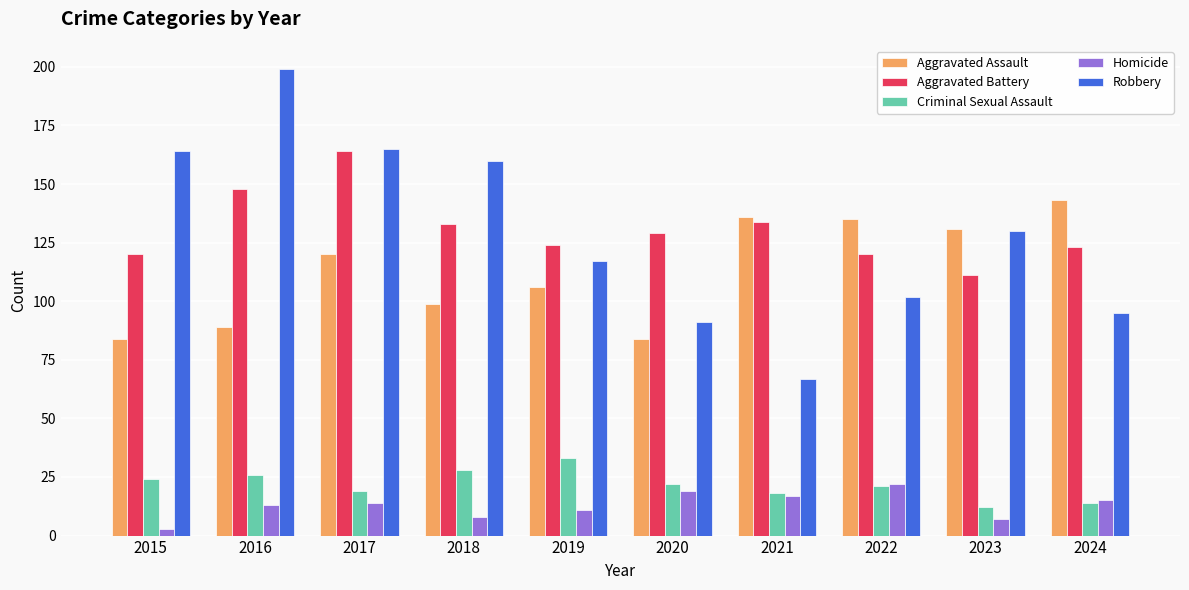

What is the smallest value displayed?

3